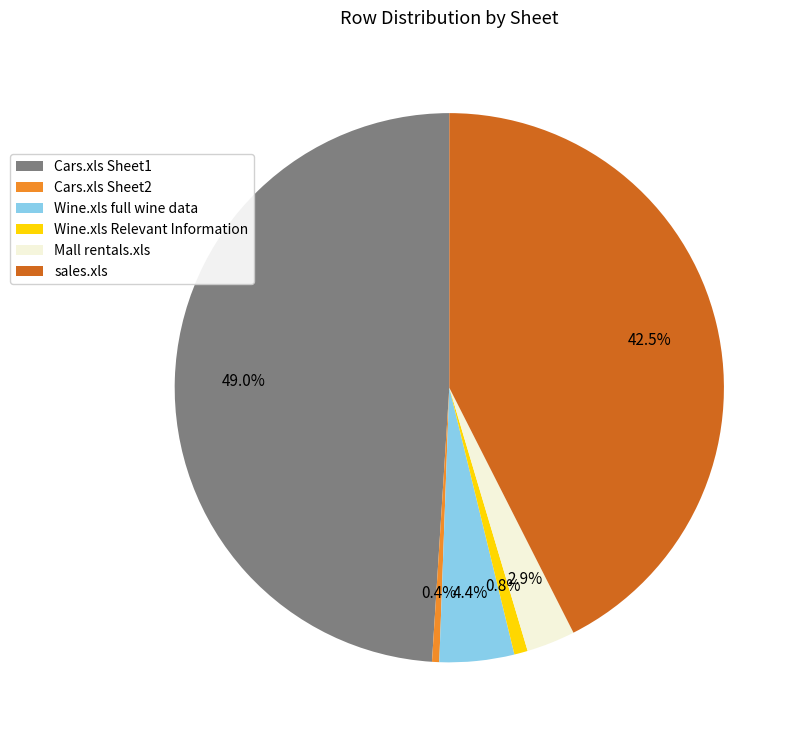

Combined, do Cars.xls Sheet2 and Wine.xls Relevant Information account for over 50%?

No